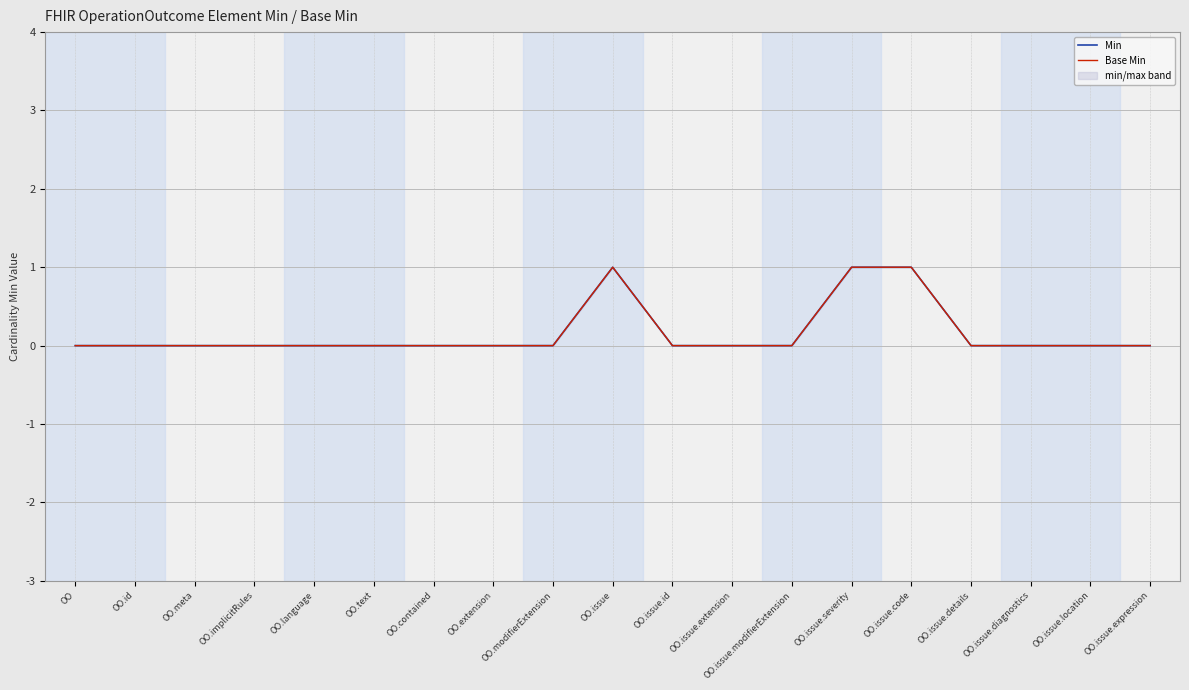

The Min series shows 1 at OO.issue.id. True or false?

False